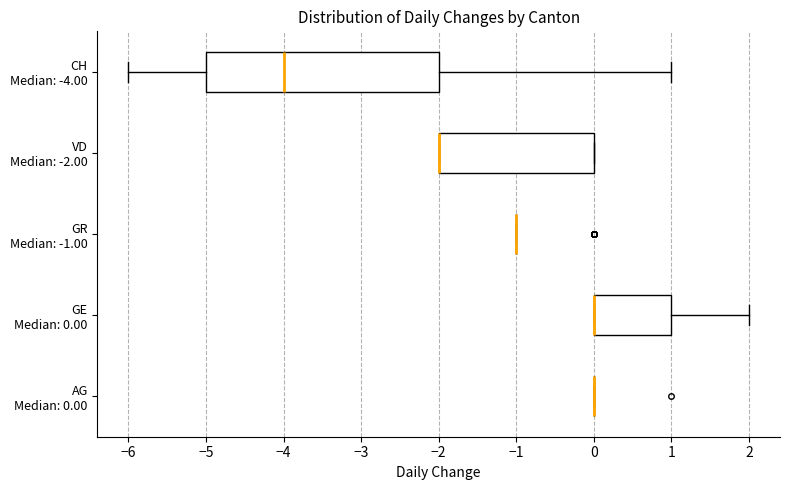

Reading bottom to top, transcribe this box plot: for each box, give where its median line is, the range the box spans, and where its two whiskers end, as read against the x-axis. The values are not printed on the chart, so give them approximately, as read against the axis.

AG Median: 0.00: box collapsed to a line at 0, whiskers 0 to 0
GE Median: 0.00: median 0 (drawn on the box's left edge), box 0 to 1, whiskers 0 to 2
GR Median: -1.00: box collapsed to a line at -1, whiskers -1 to -1
VD Median: -2.00: median -2 (drawn on the box's left edge), box -2 to 0, whiskers -2 to 0
CH Median: -4.00: median -4, box -5 to -2, whiskers -6 to 1